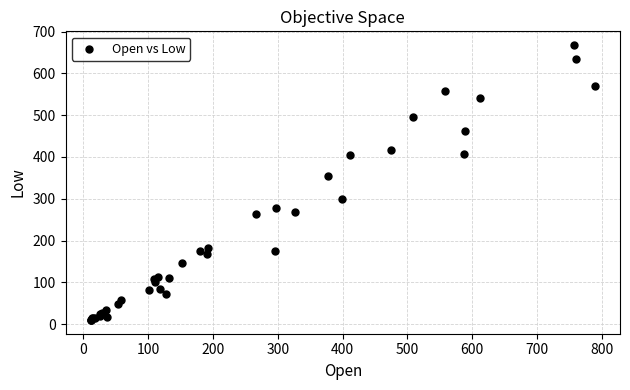

What Y value in the scatter plot is closest to 338?

353.3